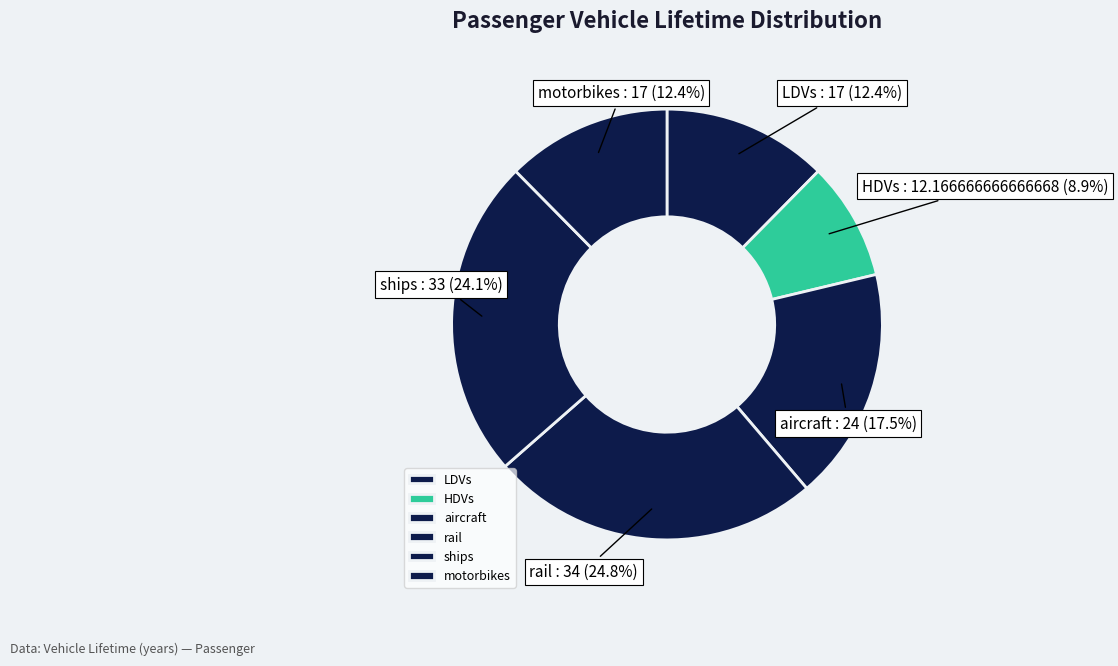

To the nearest percent, what is the difference between the aircraft and LDVs slice percentages?

5%